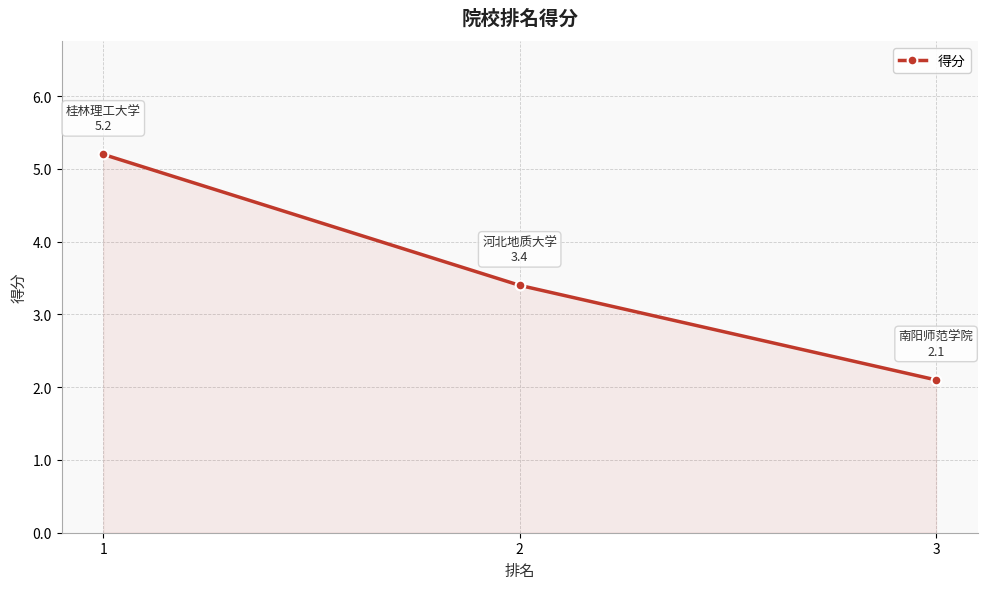

What is the sum of all values?

10.7